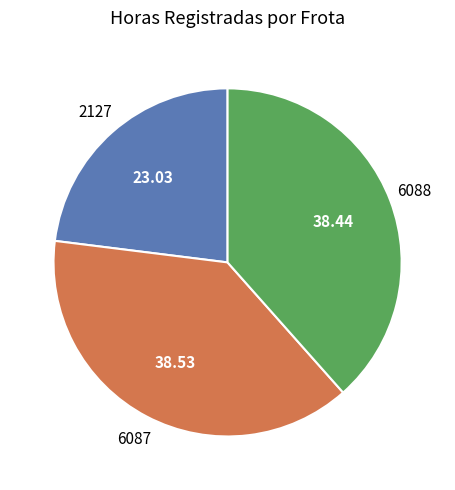

True or false: 2127 accounts for 23% of the total.

True